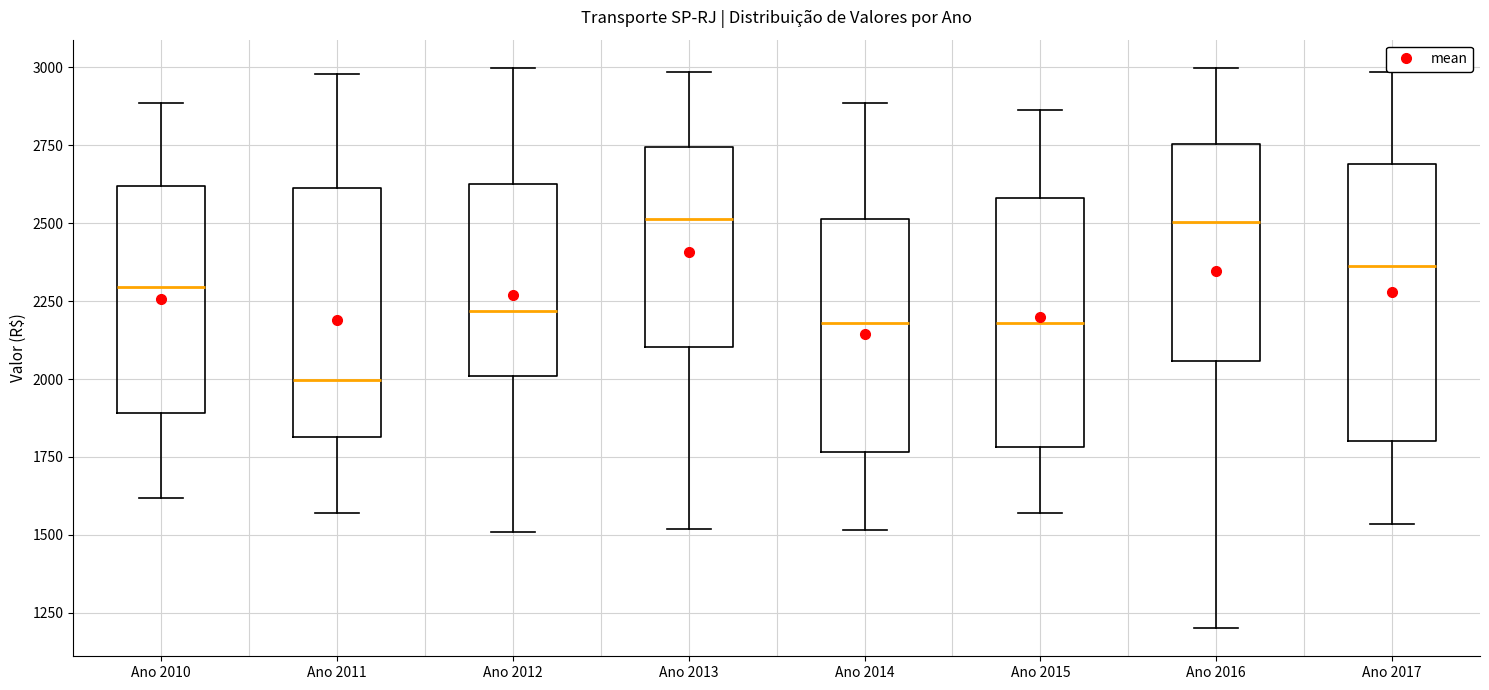

Where does the median line of the box for Ano 2016 sit on the y-axis? The values are not printed on the chart, so give them approximately, as read against the axis.

2500